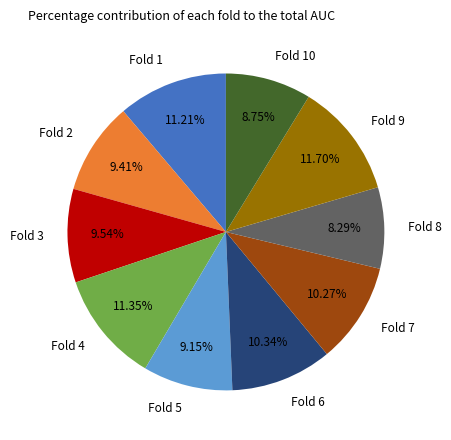

The Fold 6 slice represents 10% of the pie. True or false?

True